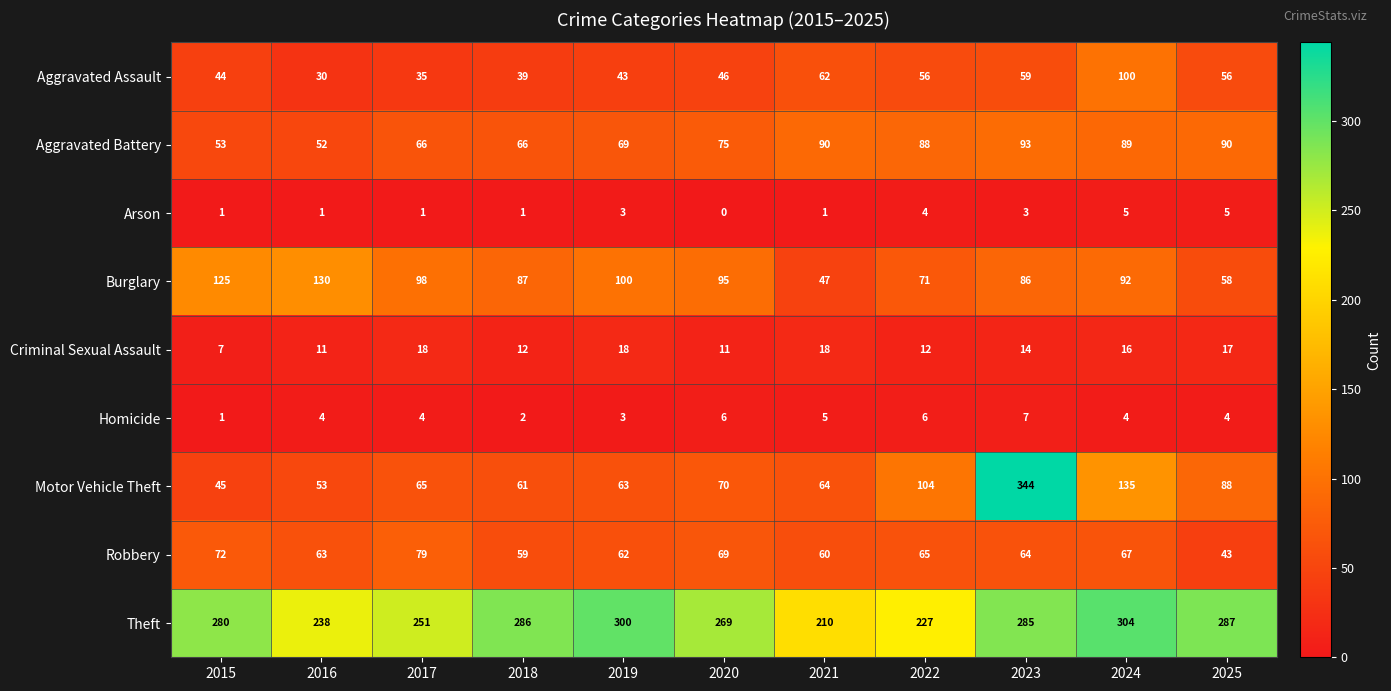

What is the difference between the maximum and minimum values in the Theft series?

94